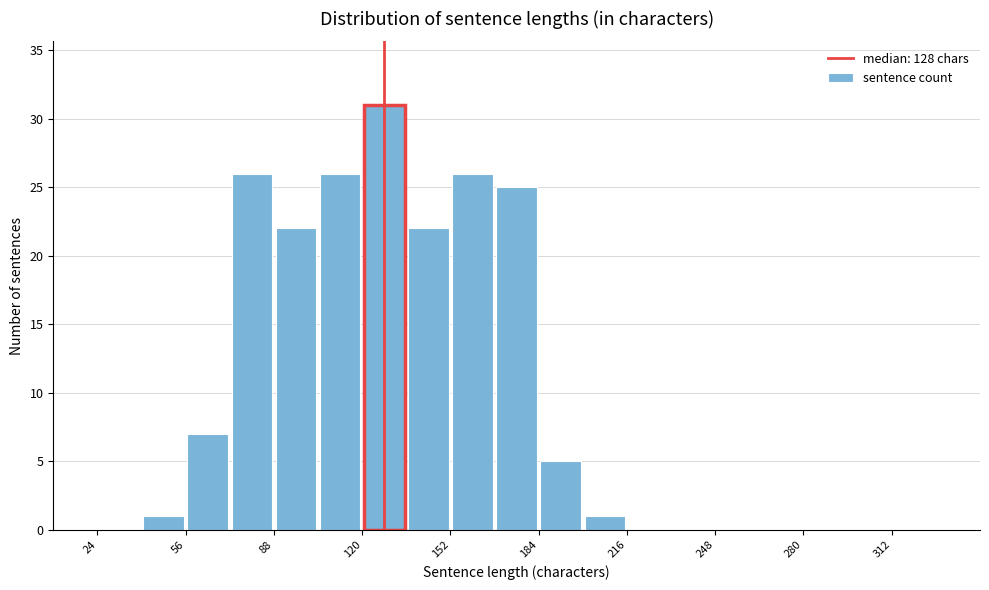

Read against the x-axis, roughly where is the centre of the tallest bar?

130